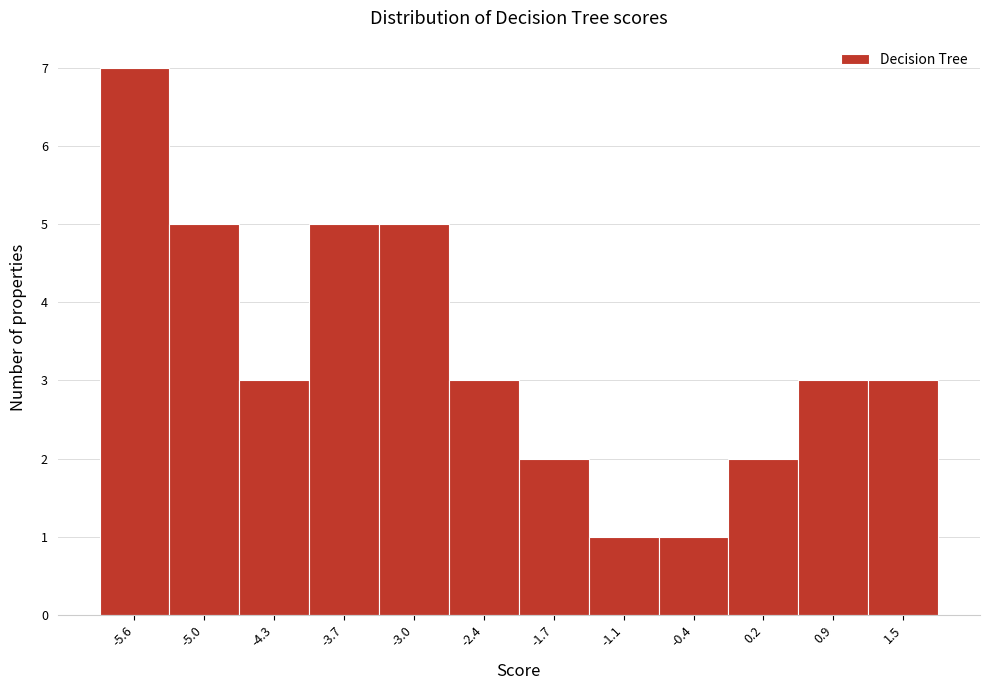

Reading left to right, transcribe this chart: for each bar, give the range it covers on the x-axis and its height. Neither the bar edges nor the heights are printed on the chart, so give them approximately, as read against the axes.

-6.0 to -5.3: 7
-5.3 to -4.7: 5
-4.7 to -4.0: 3
-4.0 to -3.3: 5
-3.3 to -2.7: 5
-2.7 to -2.0: 3
-2.0 to -1.4: 2
-1.4 to -0.7: 1
-0.7 to -0.1: 1
-0.1 to 0.6: 2
0.6 to 1.2: 3
1.2 to 1.9: 3